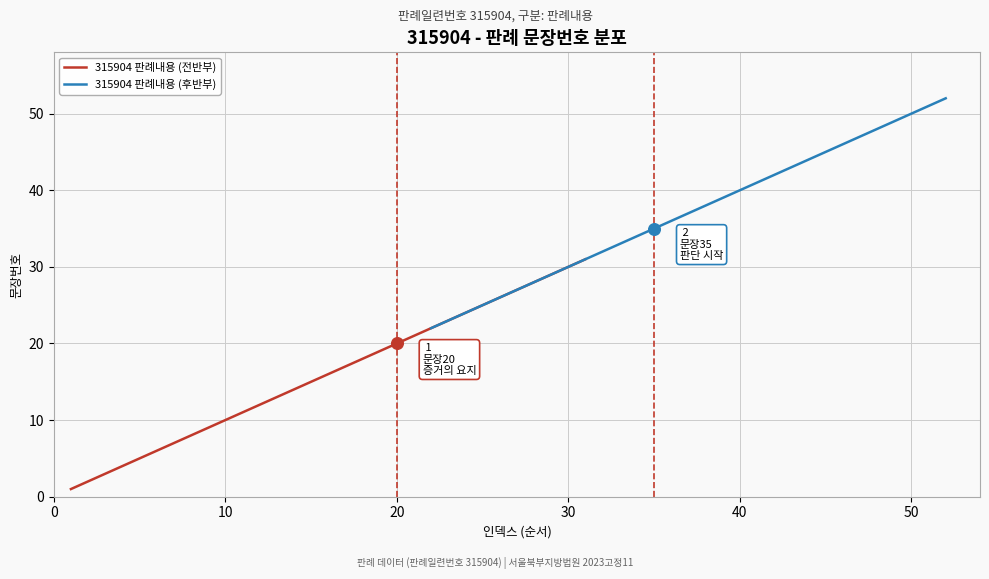

Which series has the largest total across all categories?

315904 판례내용 (후반부)